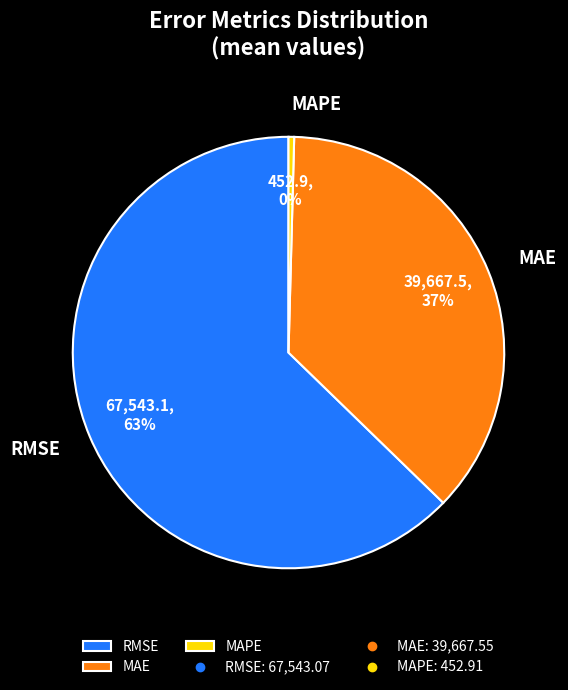

Which category accounts for the majority?

RMSE